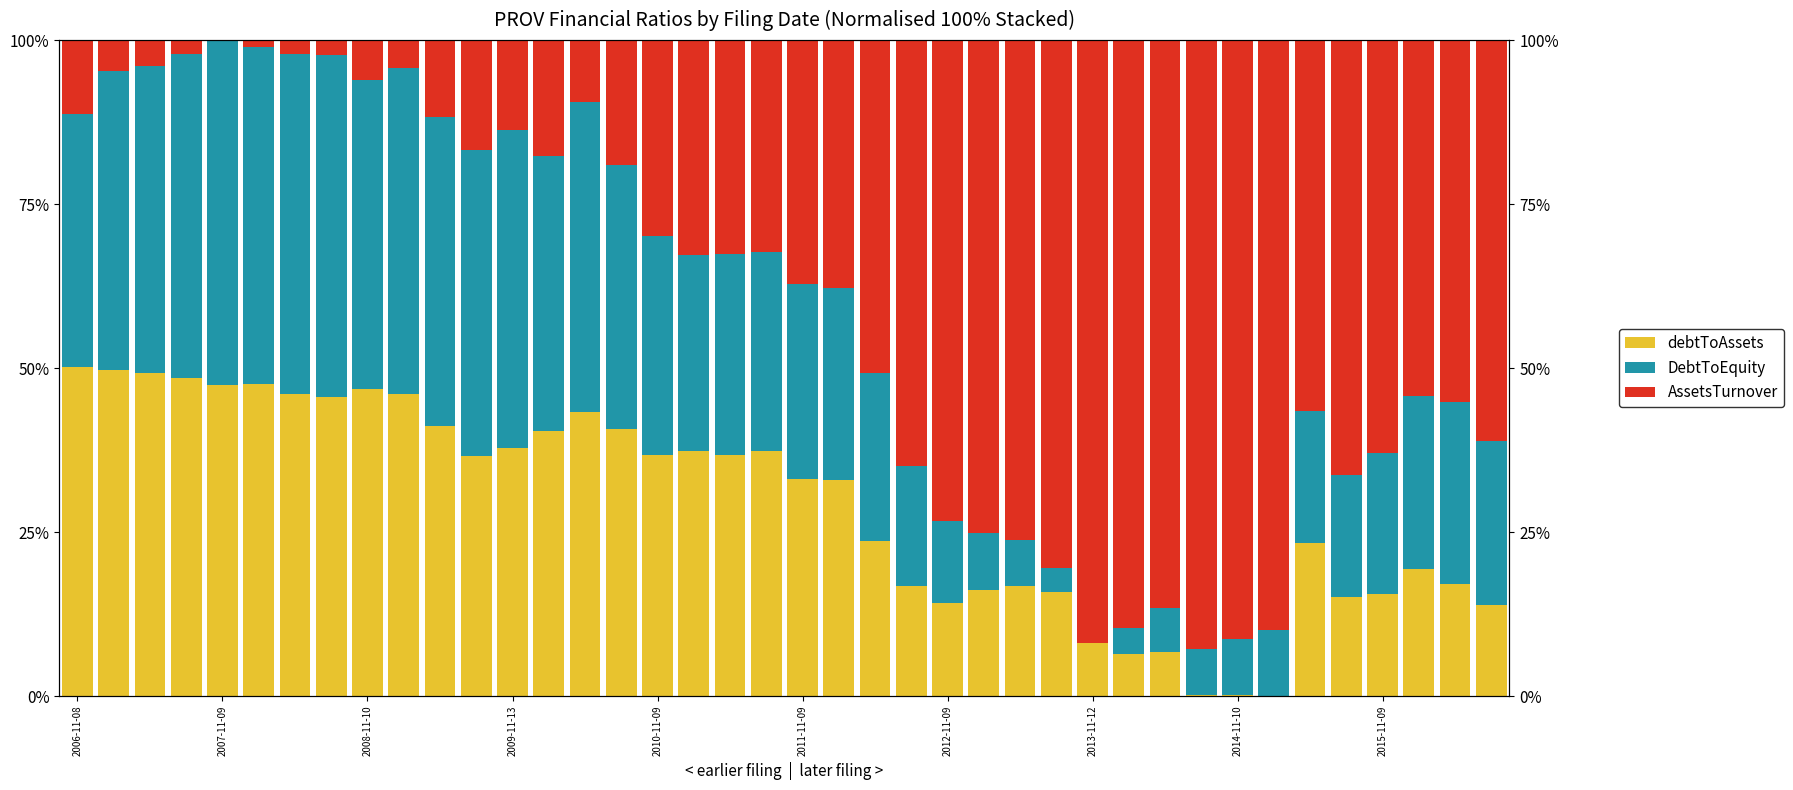

Between 35 and 10, which is larger?

10